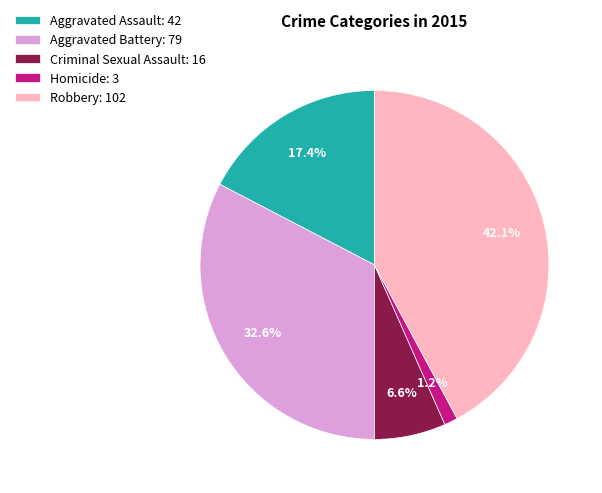

Which has a higher value, Aggravated Battery or Aggravated Assault?

Aggravated Battery